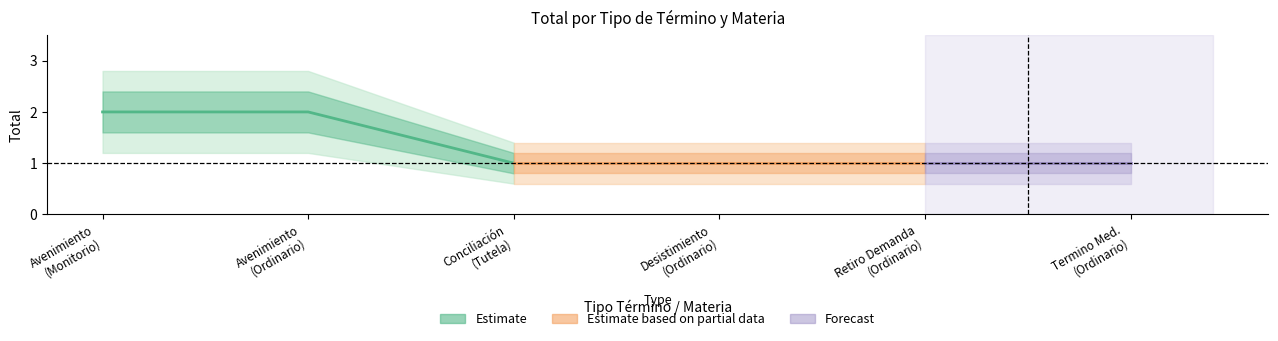

What is the label of the 1st point from the left?

Monitorio